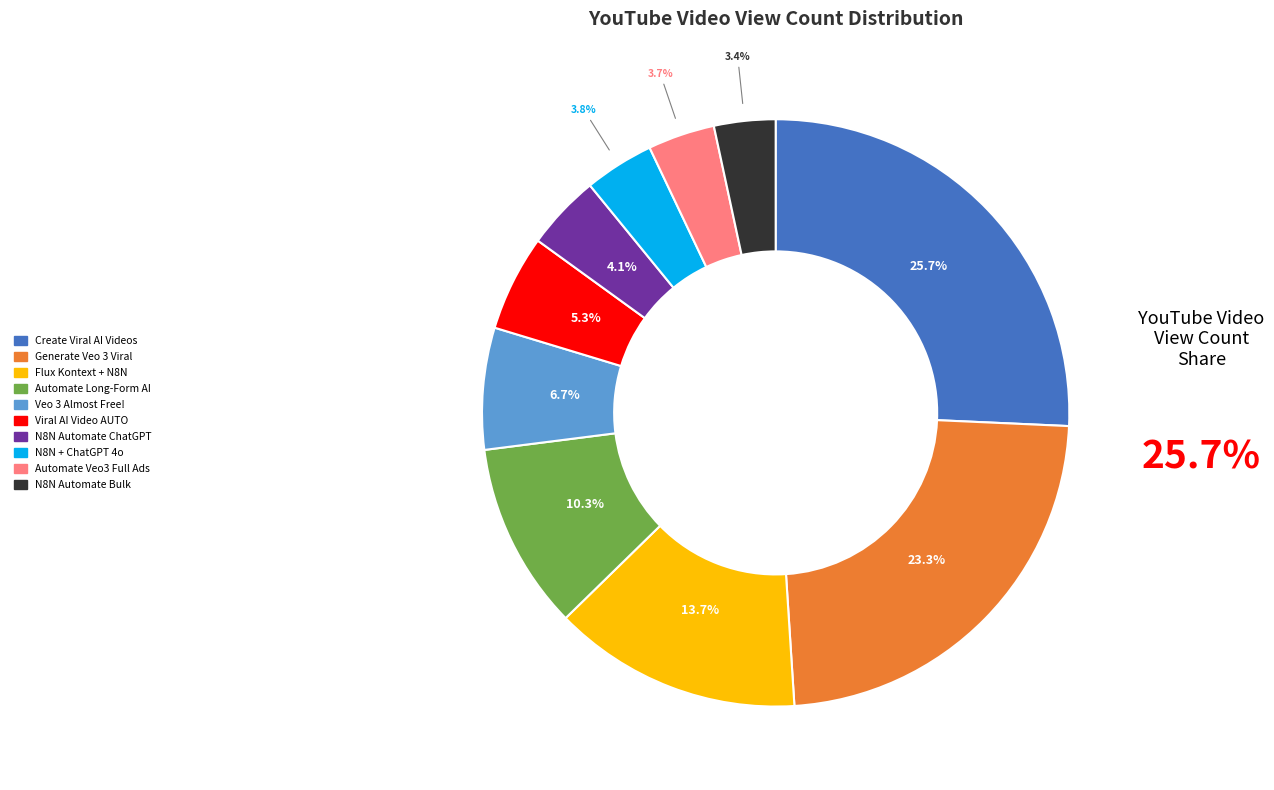

Is there a majority slice in this chart?

No